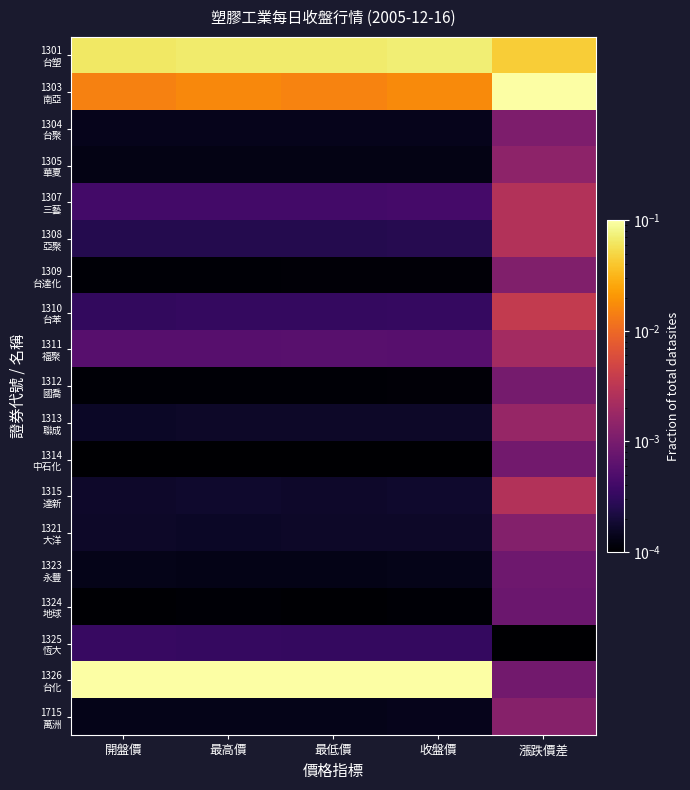

Between 最低價 and 漲跌價差, which series saw the biggest shift?

1326 台化